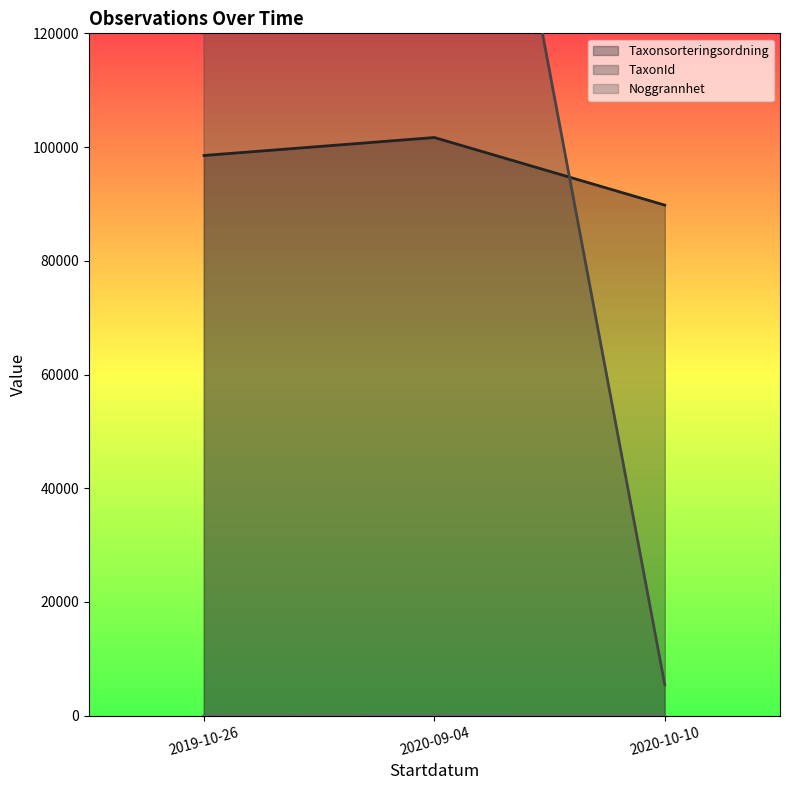

True or false: TaxonId and Noggrannhet intersect in this chart.

False